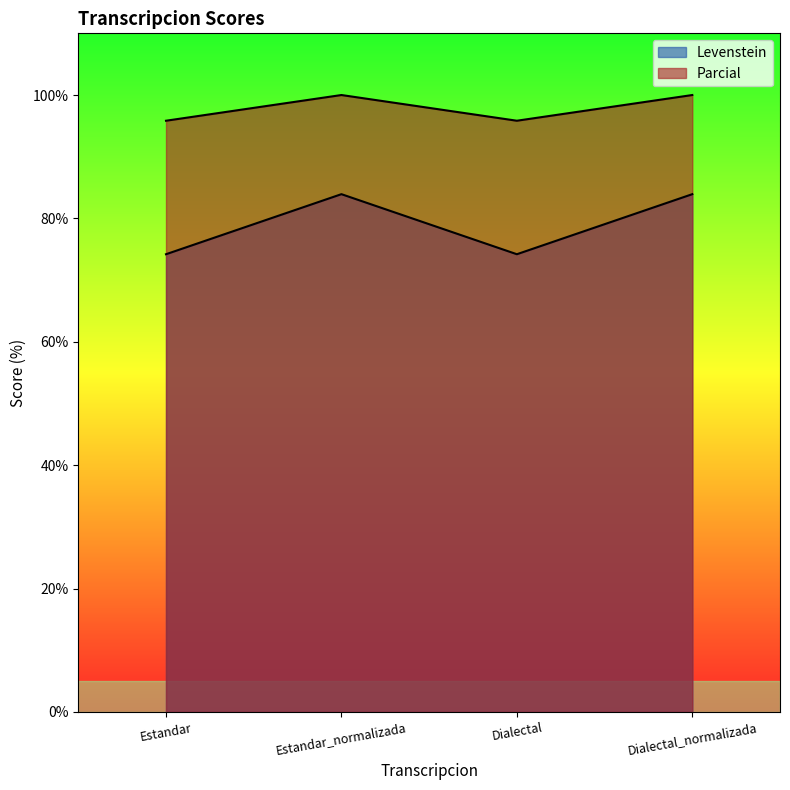

List the series in order of their peak value, lowest first.

Levenstein, Parcial